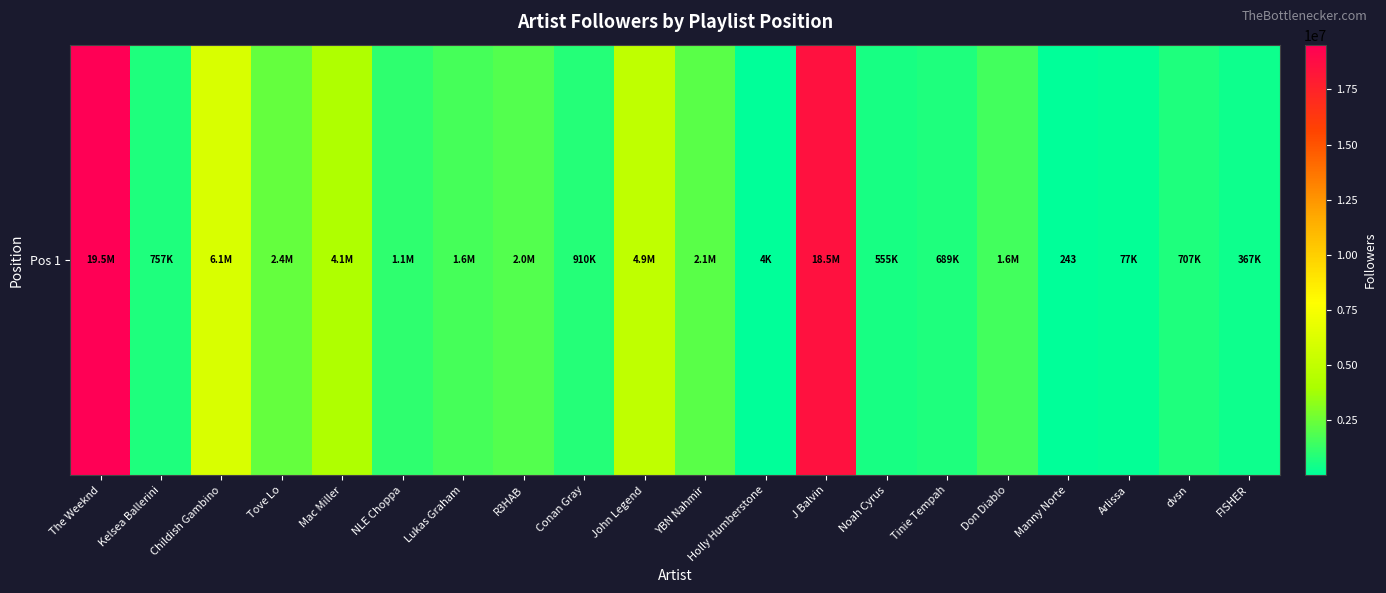

List the labels in order of value, smallest first.

Manny Norte, Holly Humberstone, Arlissa, FISHER, Noah Cyrus, Tinie Tempah, dvsn, Kelsea Ballerini, Conan Gray, NLE Choppa, Don Diablo, Lukas Graham, R3HAB, YBN Nahmir, Tove Lo, Mac Miller, John Legend, Childish Gambino, J Balvin, The Weeknd